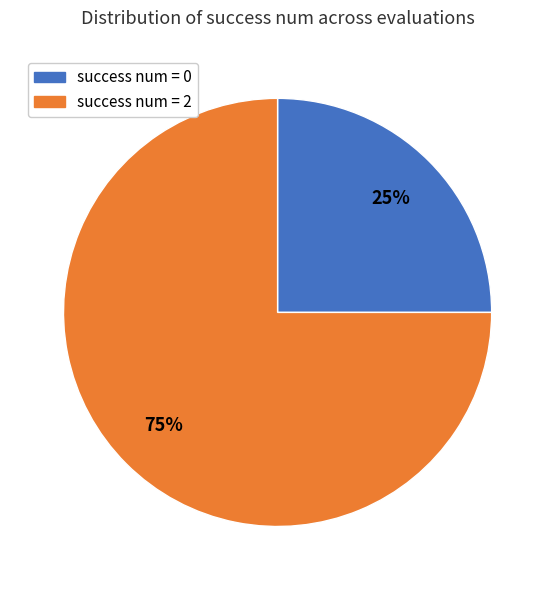

How many slices are in this pie chart?

2